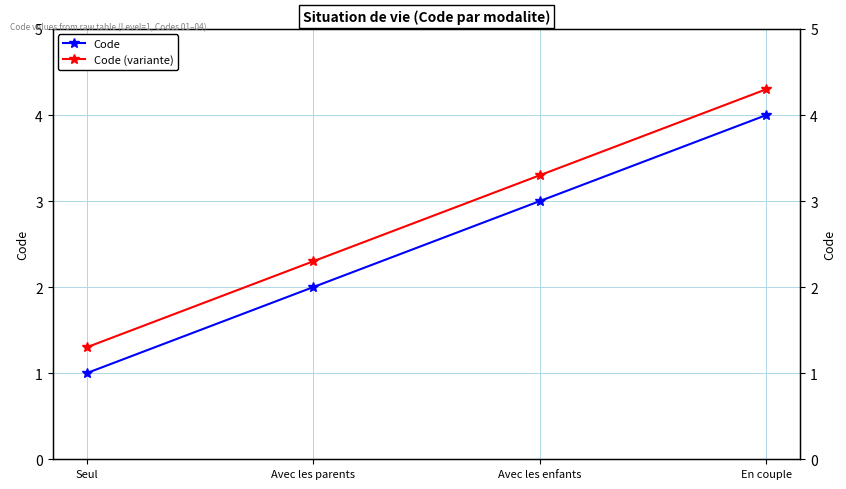

What is the value of the Code (variante) point at the 2nd from the left?

2.3